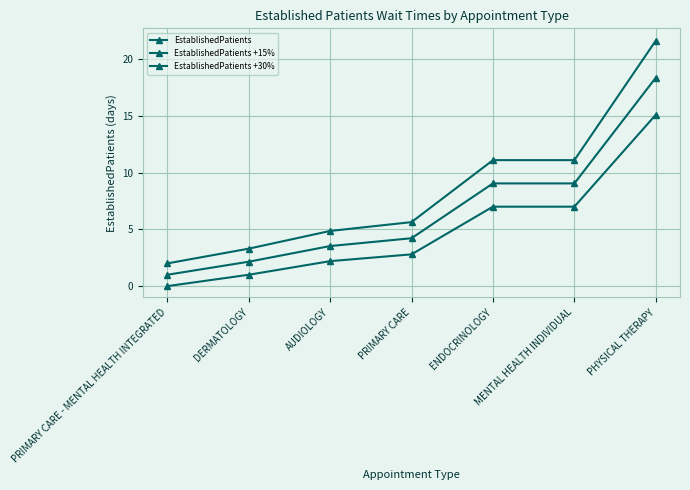

What is the difference between the EstablishedPatients values at PHYSICAL THERAPY and MENTAL HEALTH INDIVIDUAL?

8.1